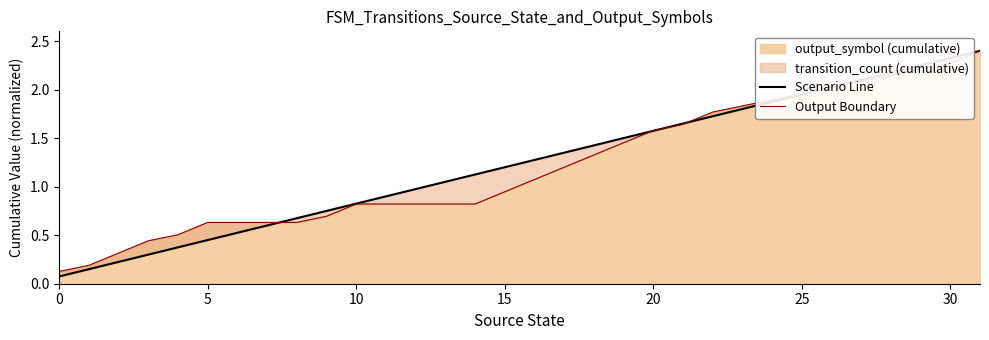

Is it true that output_symbol (cumulative) equals 0.4 at 10?

False